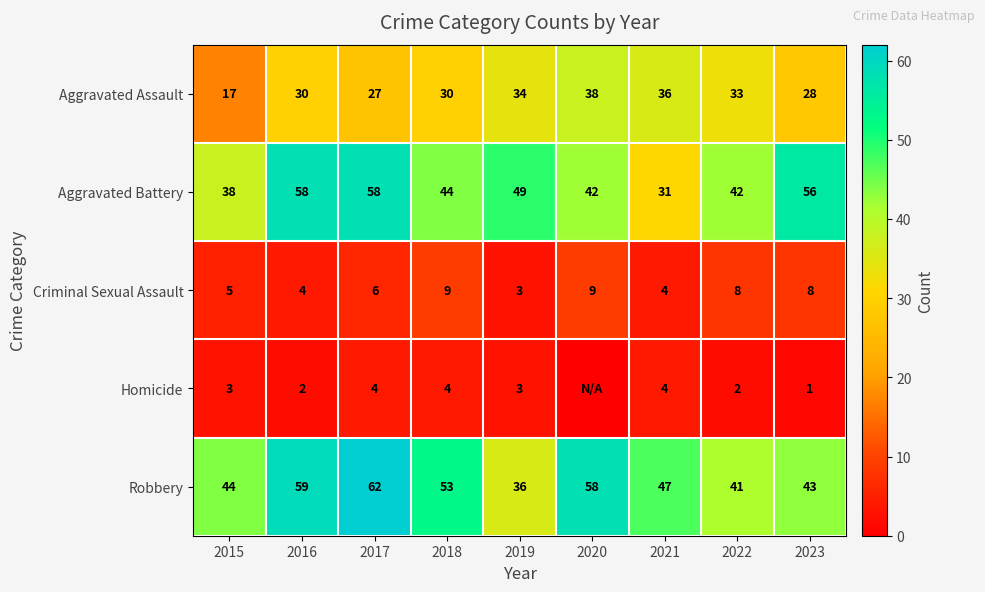

What is the difference between the highest and lowest values at 2015?

41